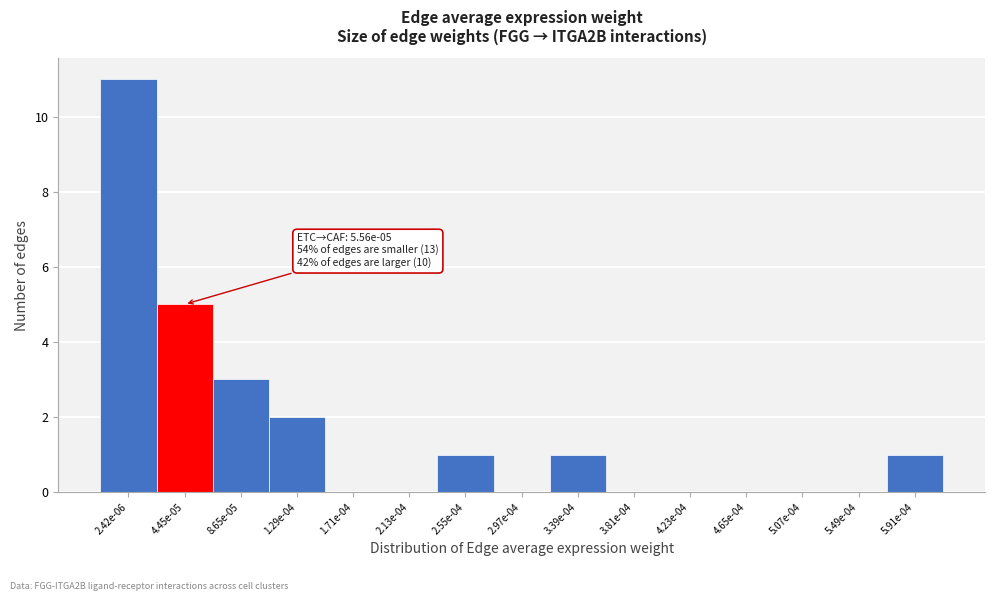

Reading right to left, extract all data points from this chart.

5.91e-04=1	5.49e-04=0	5.07e-04=0	4.65e-04=0	4.23e-04=0	3.81e-04=0	3.39e-04=1	2.97e-04=0	2.55e-04=1	2.13e-04=0	1.71e-04=0	1.29e-04=2	8.65e-05=3	4.45e-05=5	2.42e-06=11